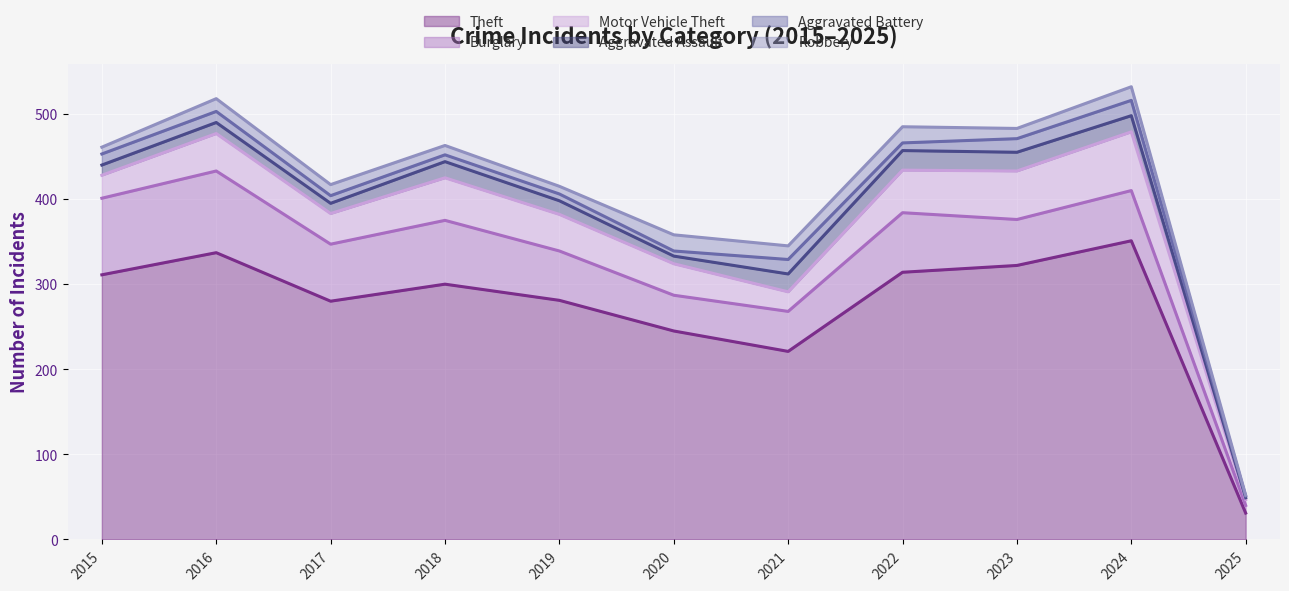

After their last crossing, which series has the higher values: Burglary or Motor Vehicle Theft?

Burglary